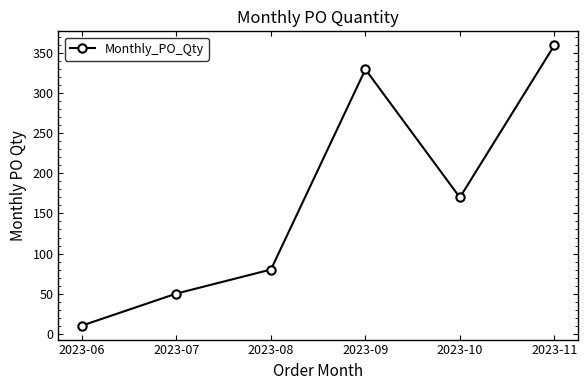

What is the difference between the second highest and second lowest values?

280